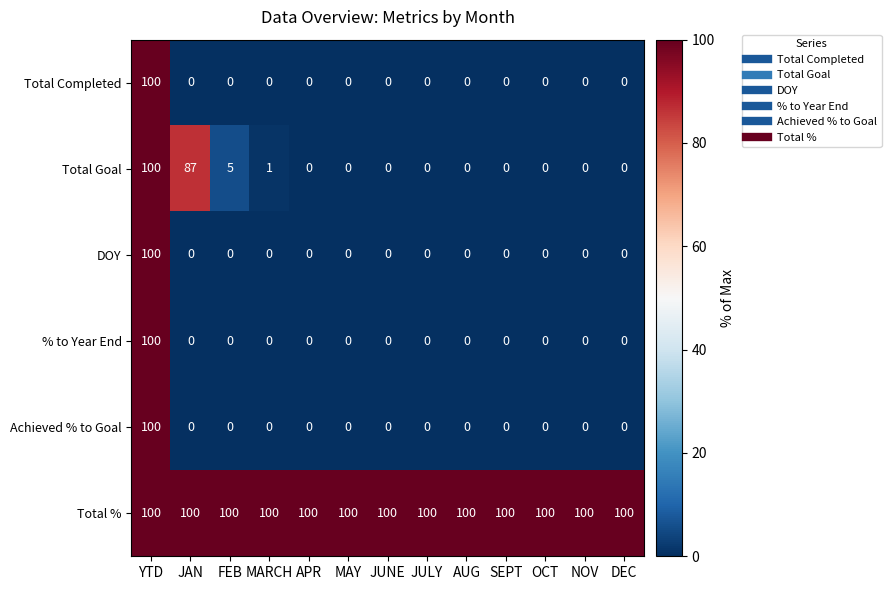

What is the maximum value for Total Goal?

100